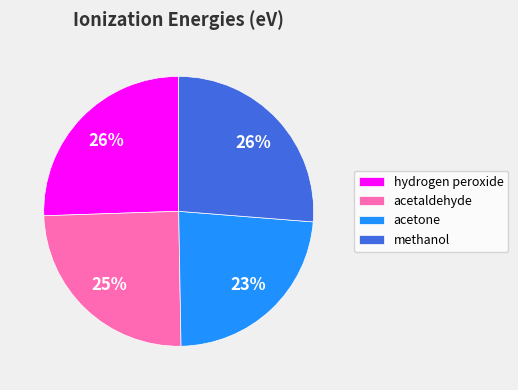

Does hydrogen peroxide account for over 50% of the chart?

No